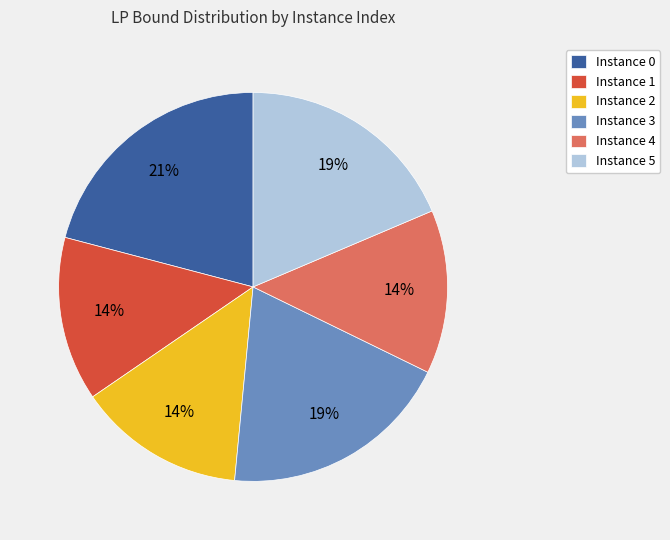

What is the ratio of the value at Instance 4 to the value at Instance 1?

1.0